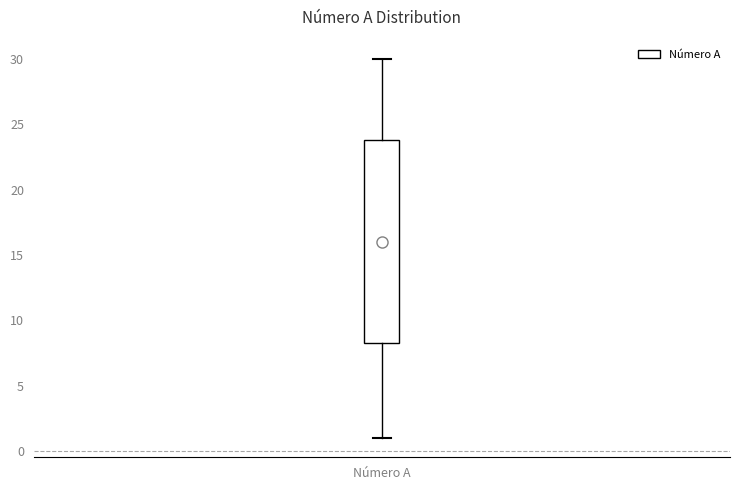

Transcribe this box plot: give where the median line is, the range the box spans, and where the two whiskers end, as read against the y-axis. The values are not printed on the chart, so give them approximately, as read against the axis.

median 16.0, box 8.5 to 24.0, whiskers 1.0 to 30.0